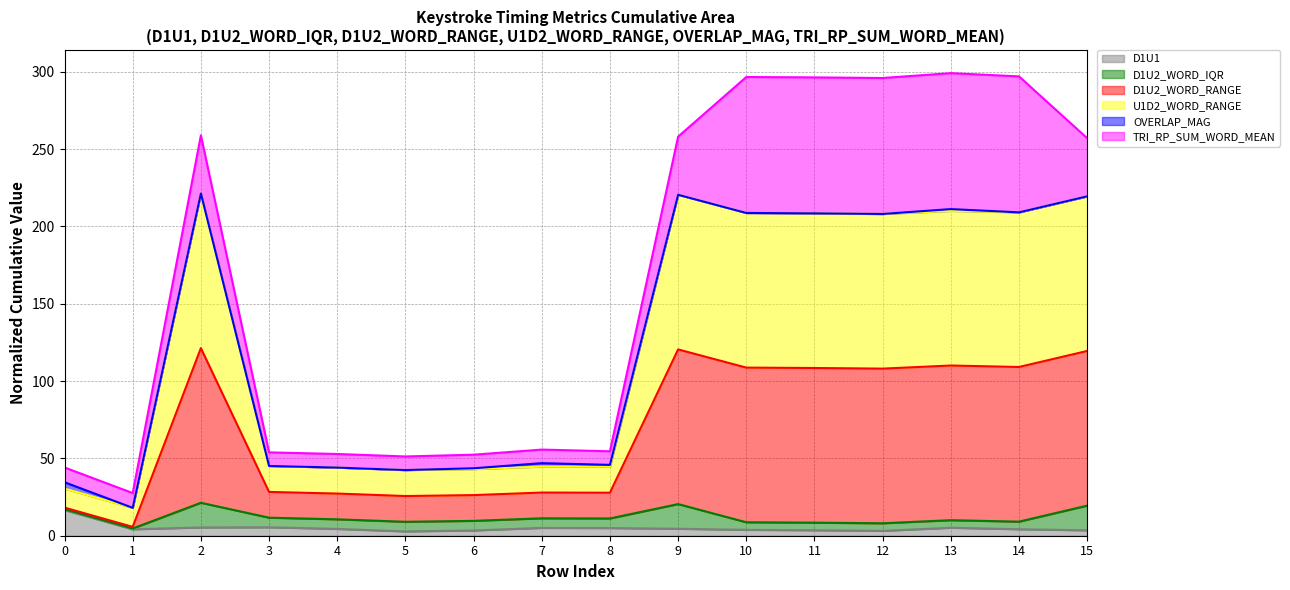

The D1U1 series shows 5.0 at 7. True or false?

True